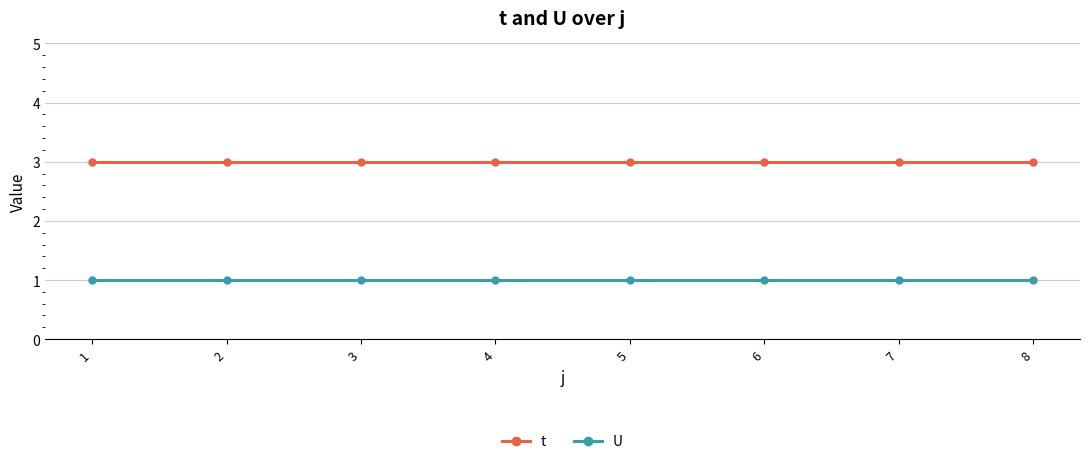

What is the greatest value displayed?

3